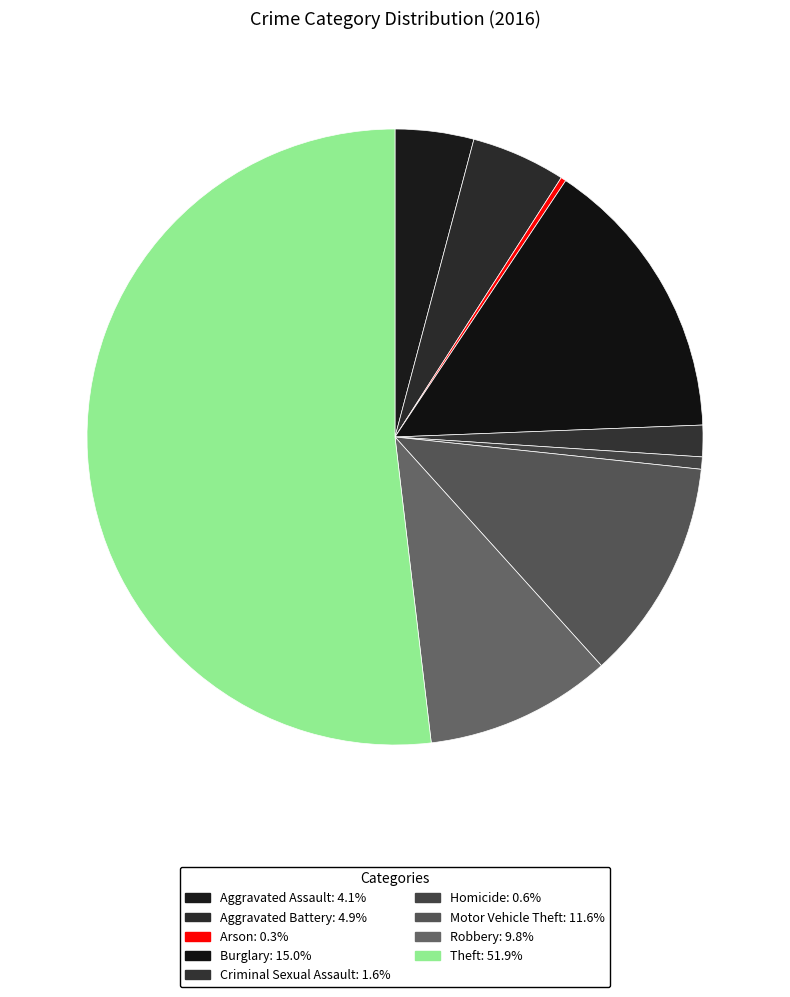

Is Theft the majority of the pie?

Yes